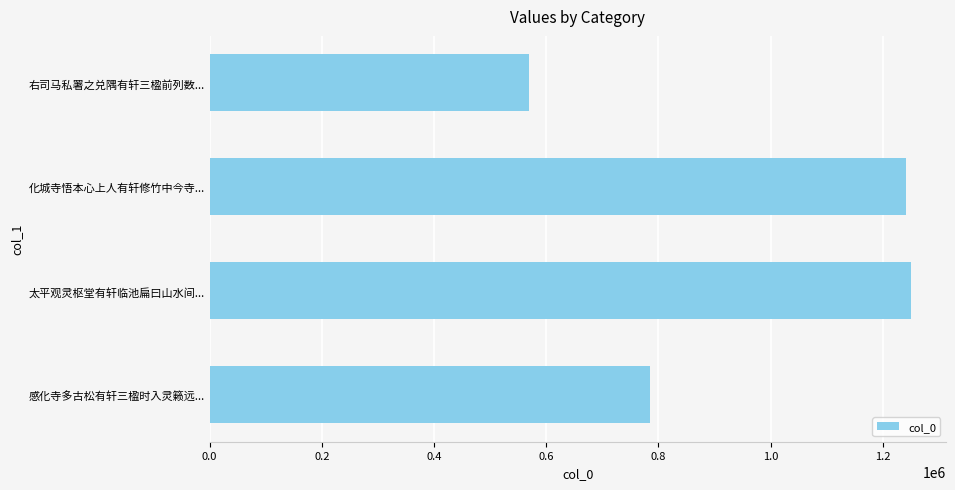

What is the difference between the maximum and minimum values?

681226